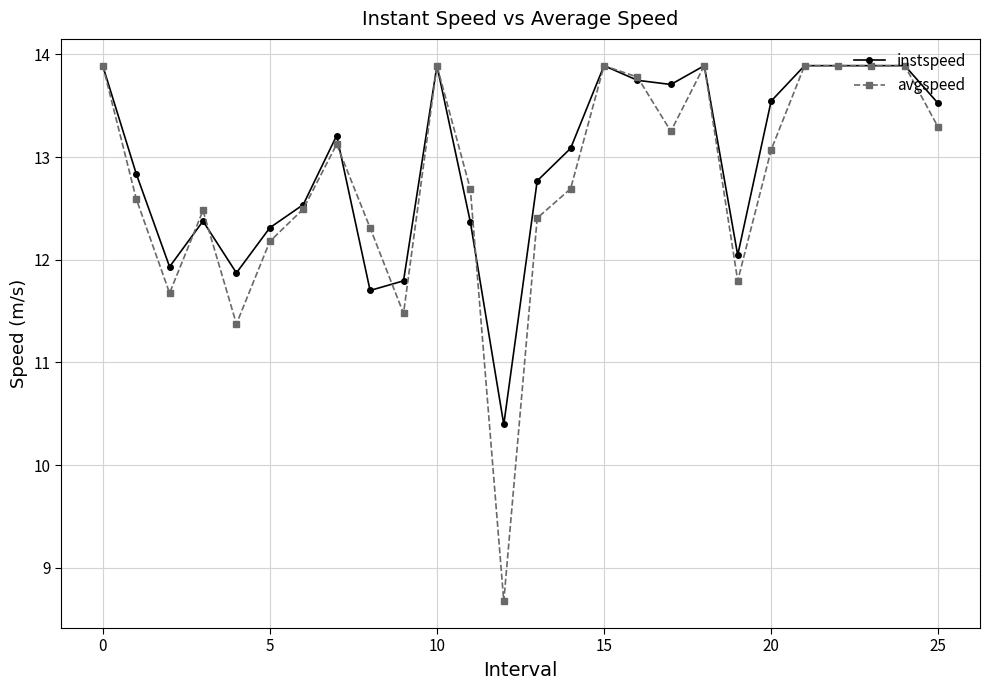

What is the maximum value shown in the chart?

13.9